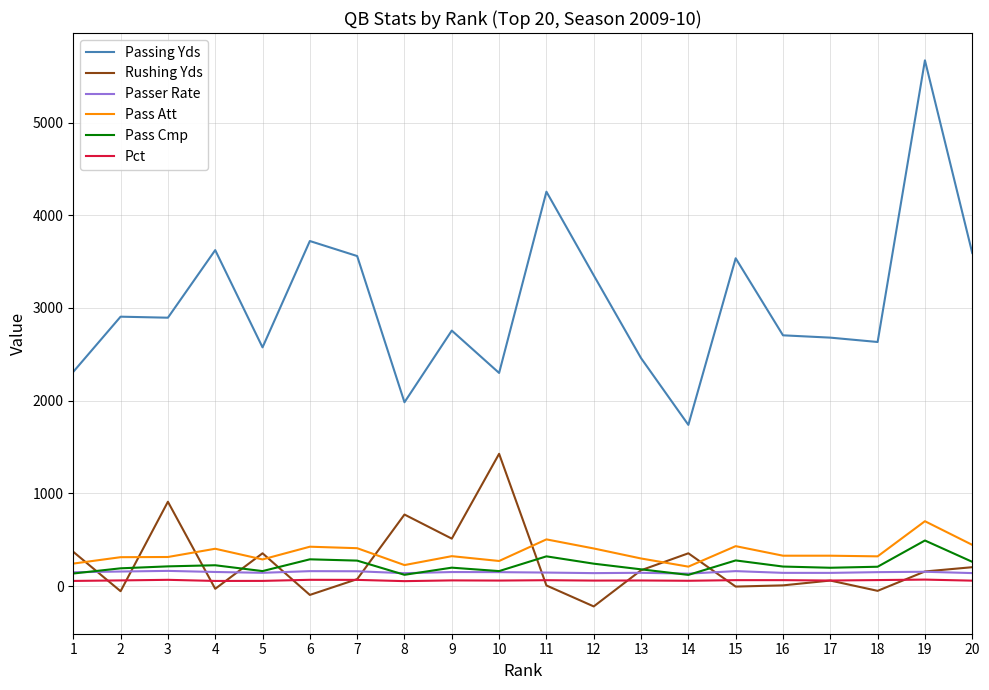

How many categories are shown in the chart?

20